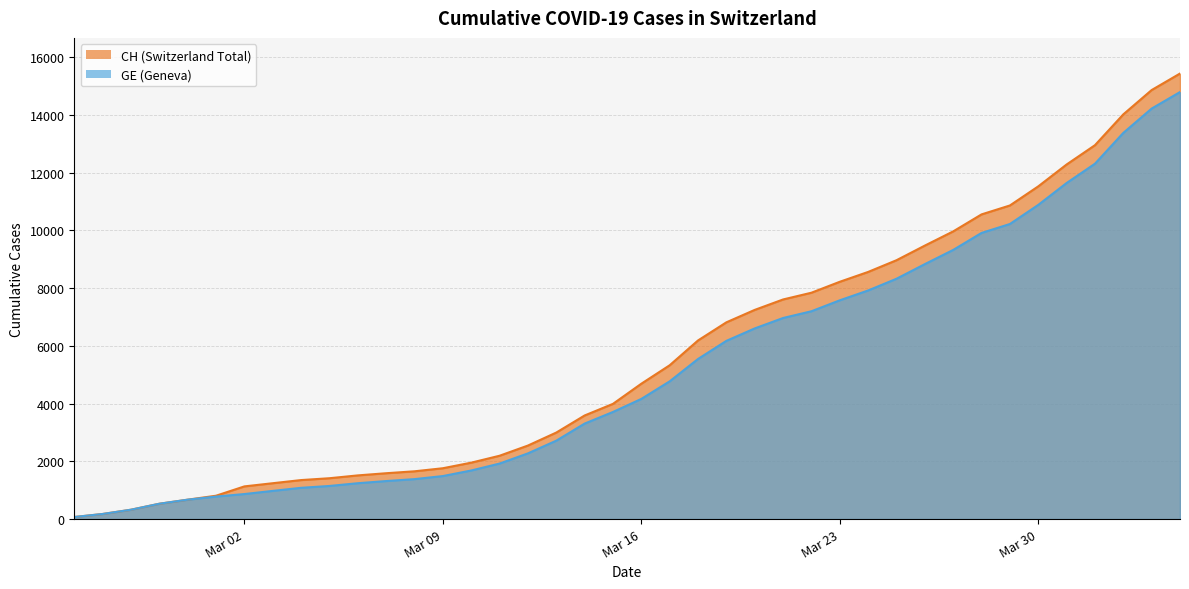

What is the total value across all series at 2020-03-12?

4825